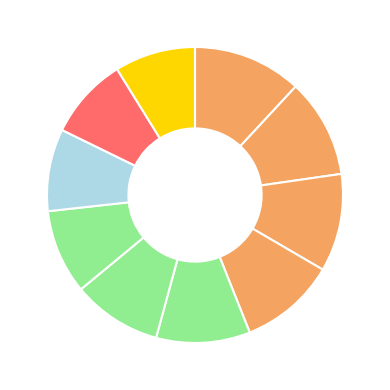

How many segments does this pie chart have?

10